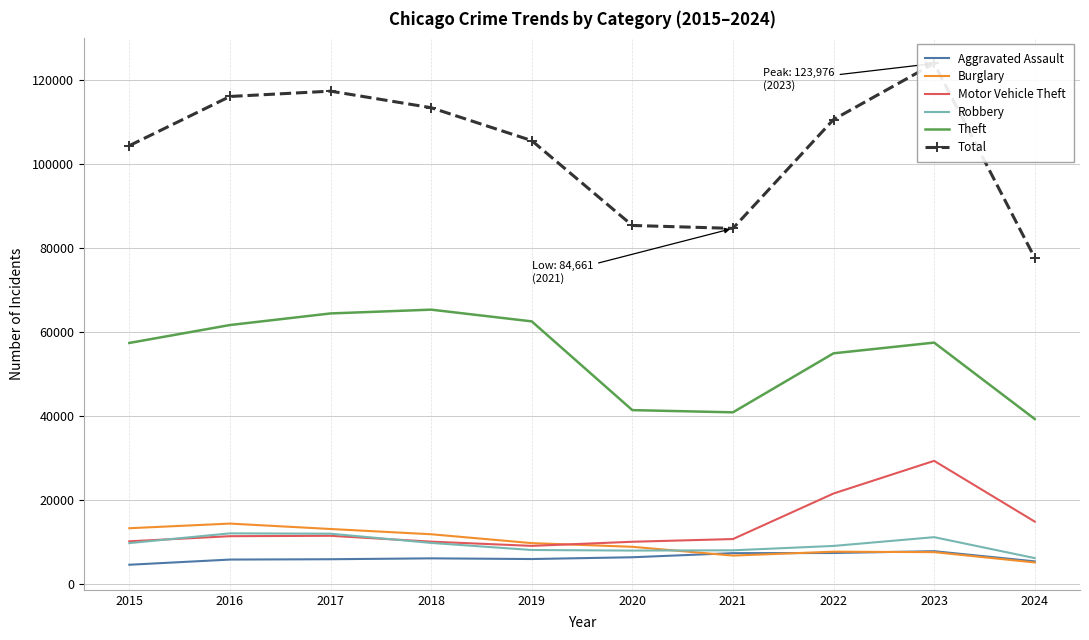

Which series has the widest spread of values?

Total